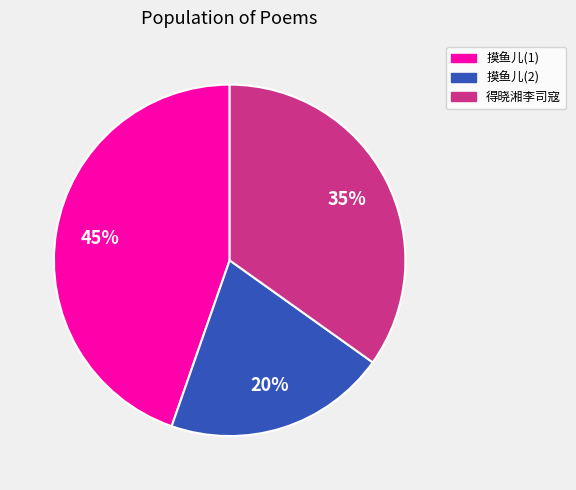

Is there any slice that represents more than half of the pie?

No